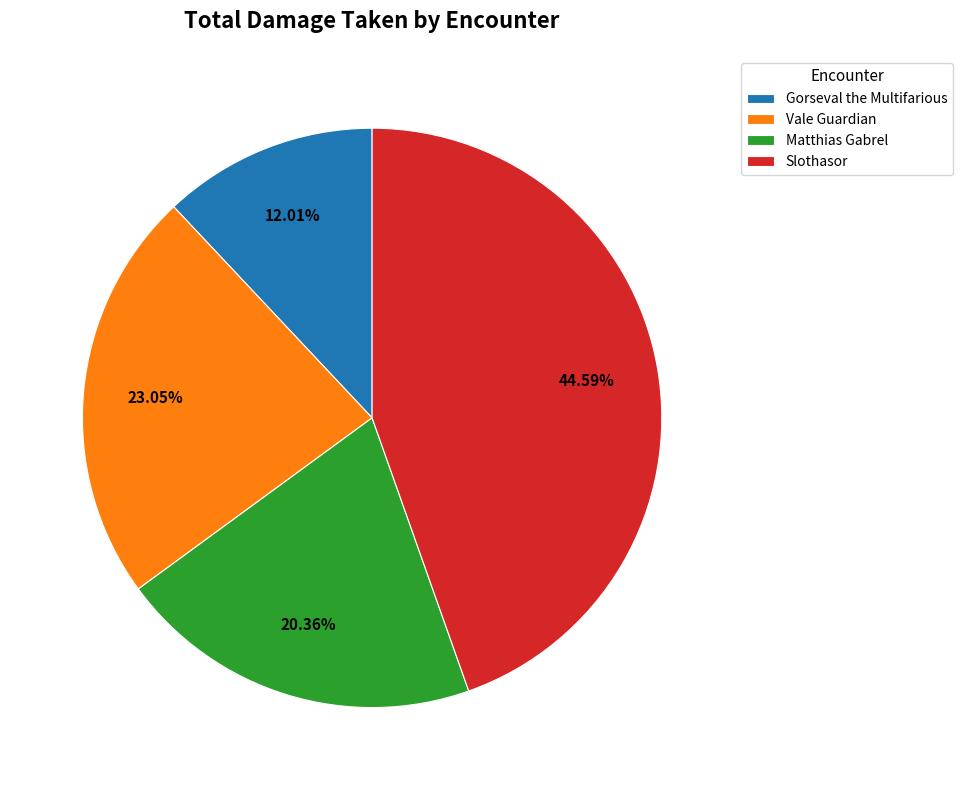

Rank the categories by value from highest to lowest.

Slothasor, Vale Guardian, Matthias Gabrel, Gorseval the Multifarious